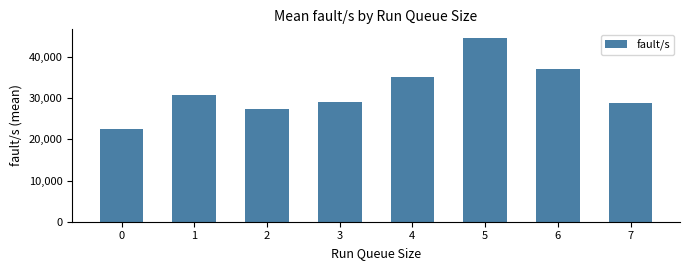

What is the value of the 6th bar from the left?

44461.4